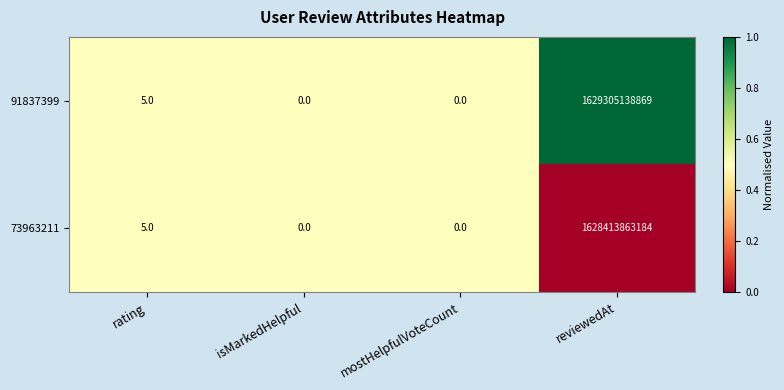

What is the difference between the 73963211 values at reviewedAt and isMarkedHelpful?

1628413863184